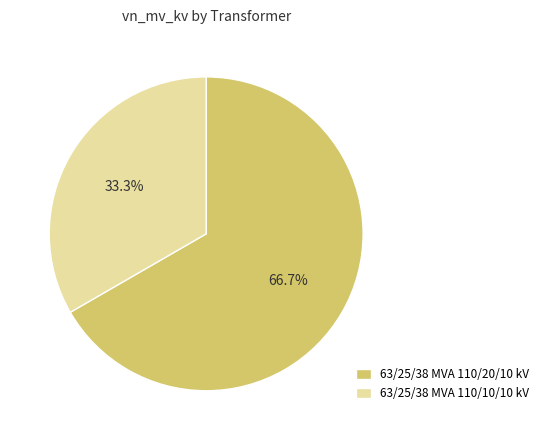

To the nearest percent, what portion does 63/25/38 MVA 110/20/10 kV represent?

67%